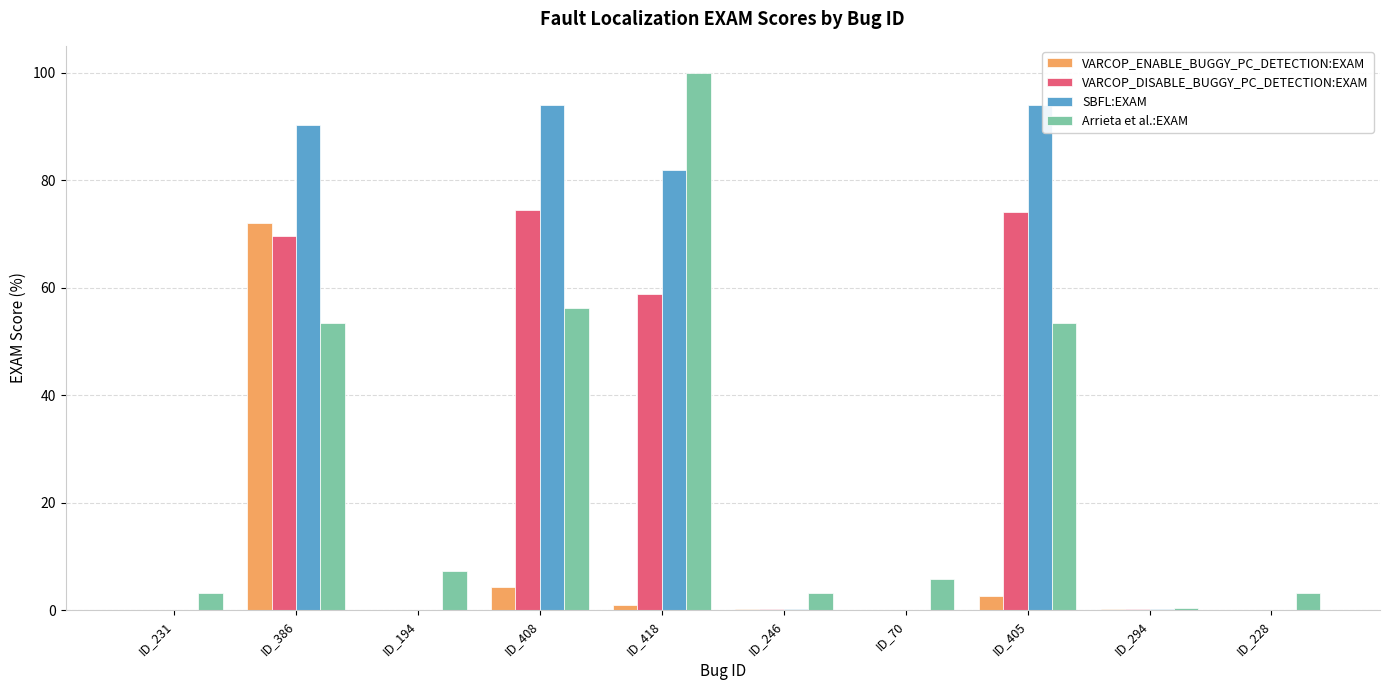

True or false: Arrieta et al.:EXAM has a value of 0.4 at ID_294.

True